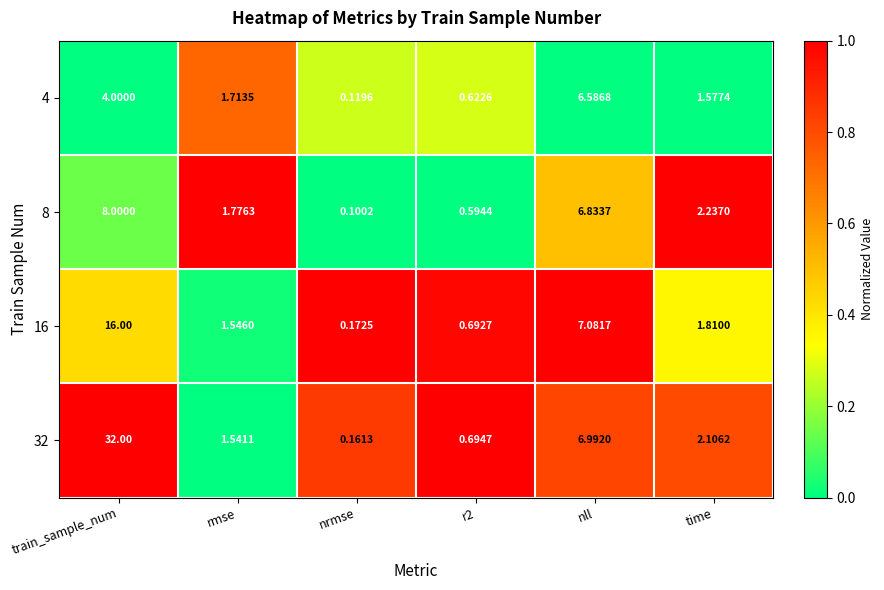

At which label is 4 closest to 3?

train_sample_num